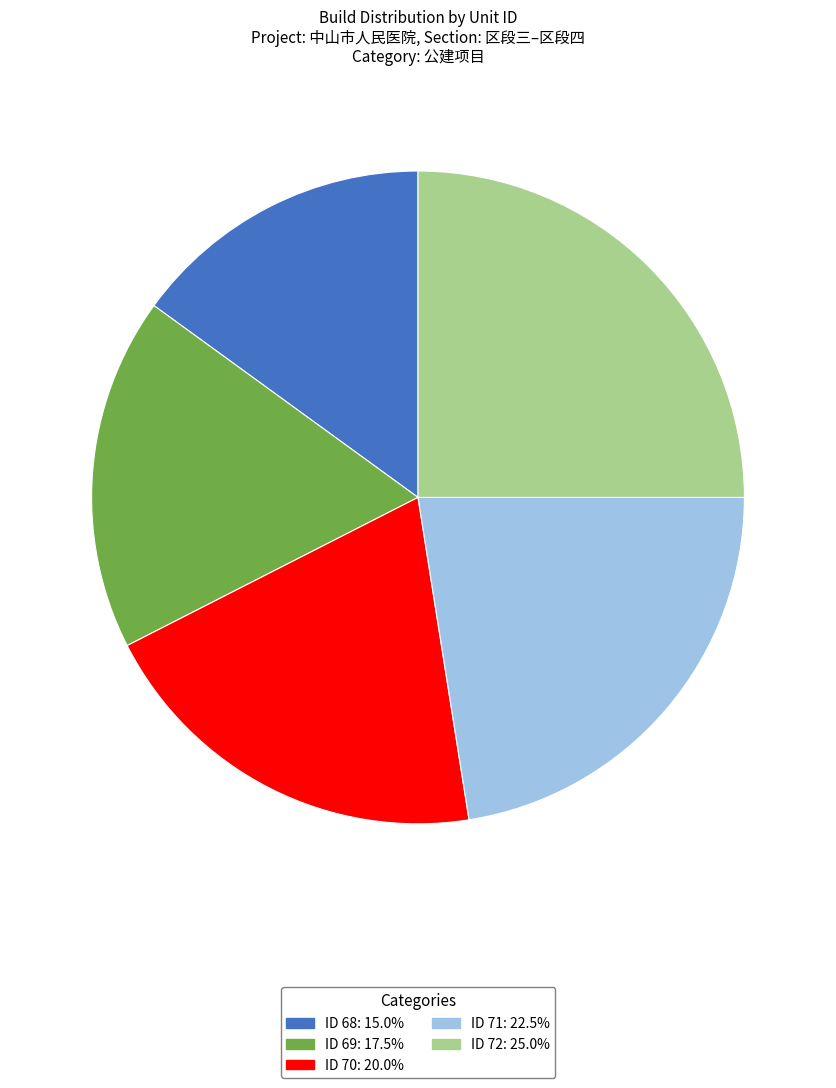

Is there any slice that represents more than half of the pie?

No